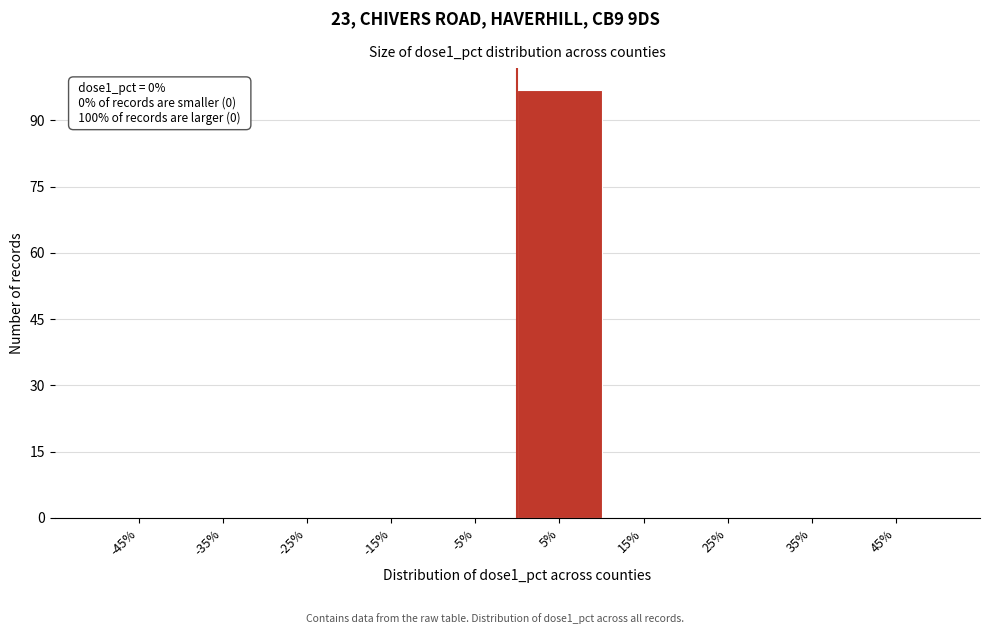

Reading right to left, what are all the values shown in this chart?

45%=0	35%=0	25%=0	15%=0	5%=97	-5%=0	-15%=0	-25%=0	-35%=0	-45%=0